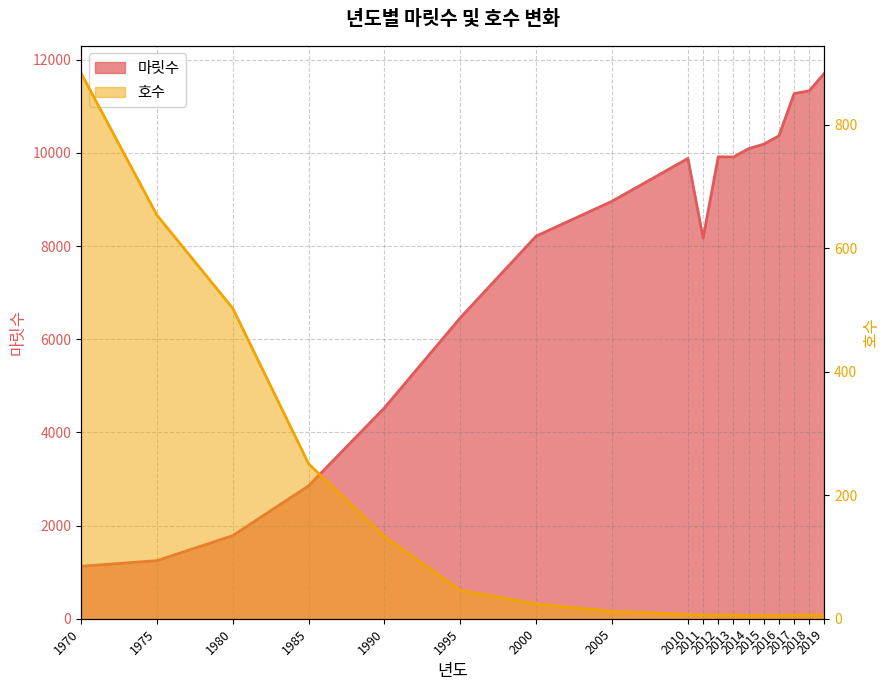

How many lines are shown in the chart?

2